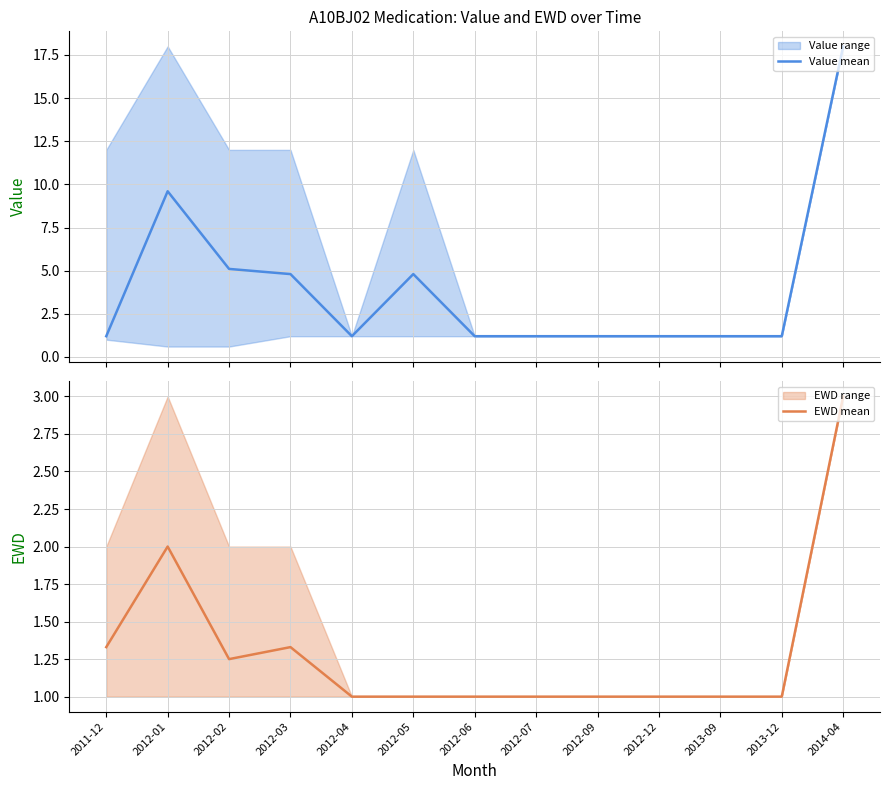

At which label does Value mean reach its peak?

2014-04